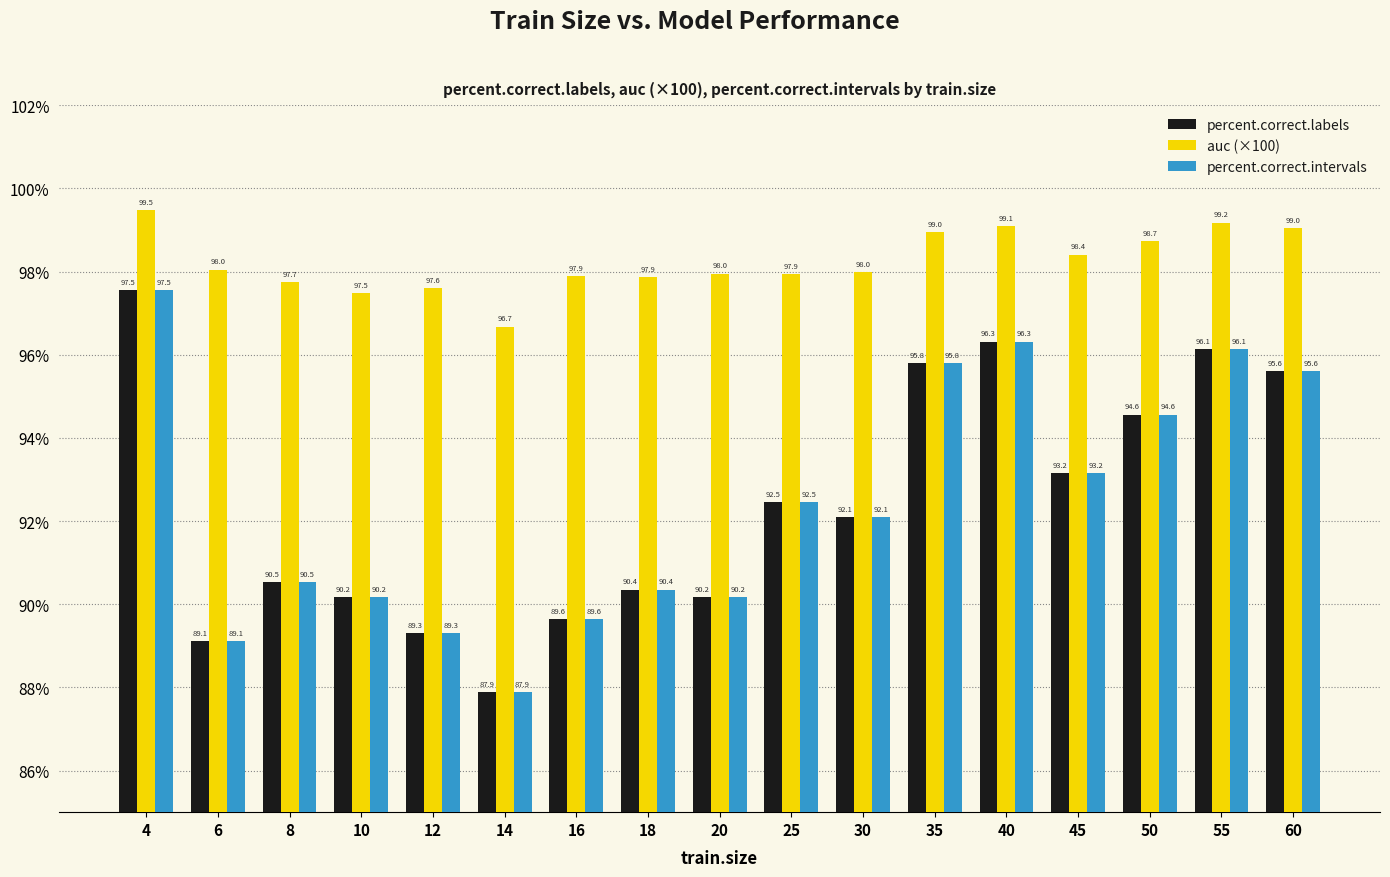

Where does the auc (×100) series first go above 97?

4